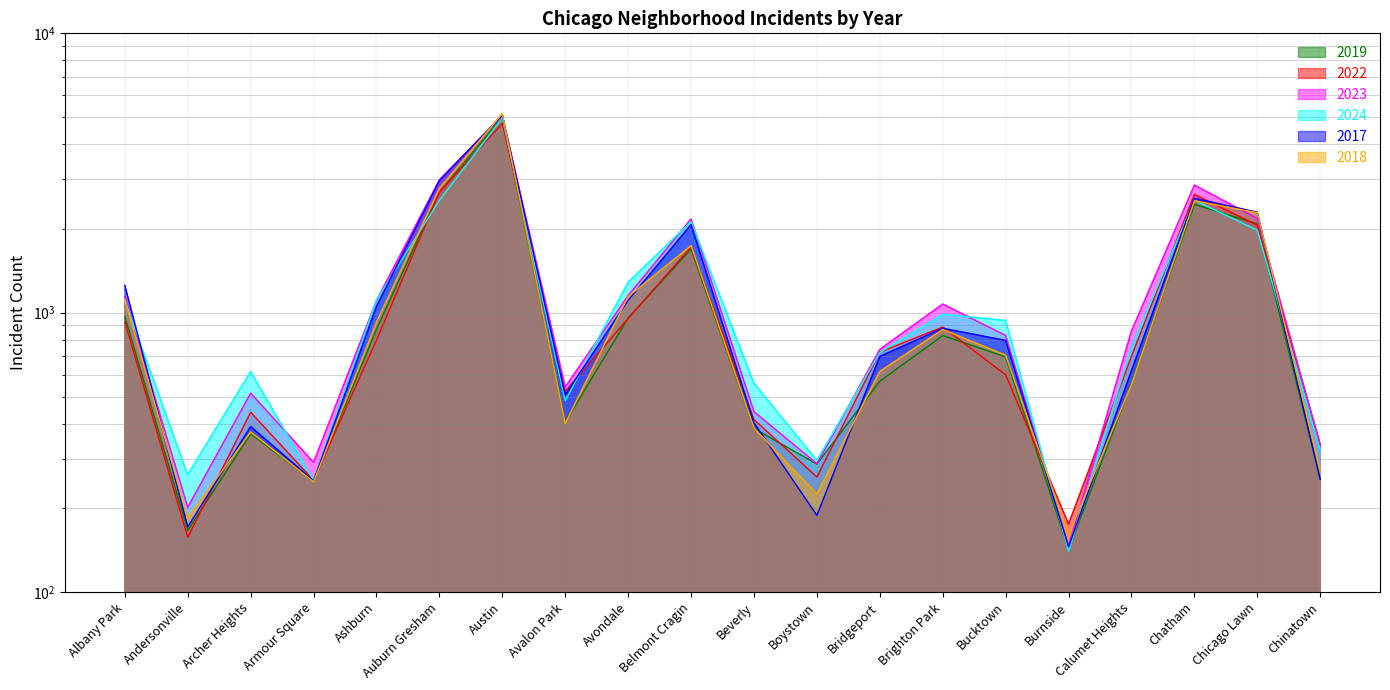

What is the label of the 3rd point from the right?

Chatham